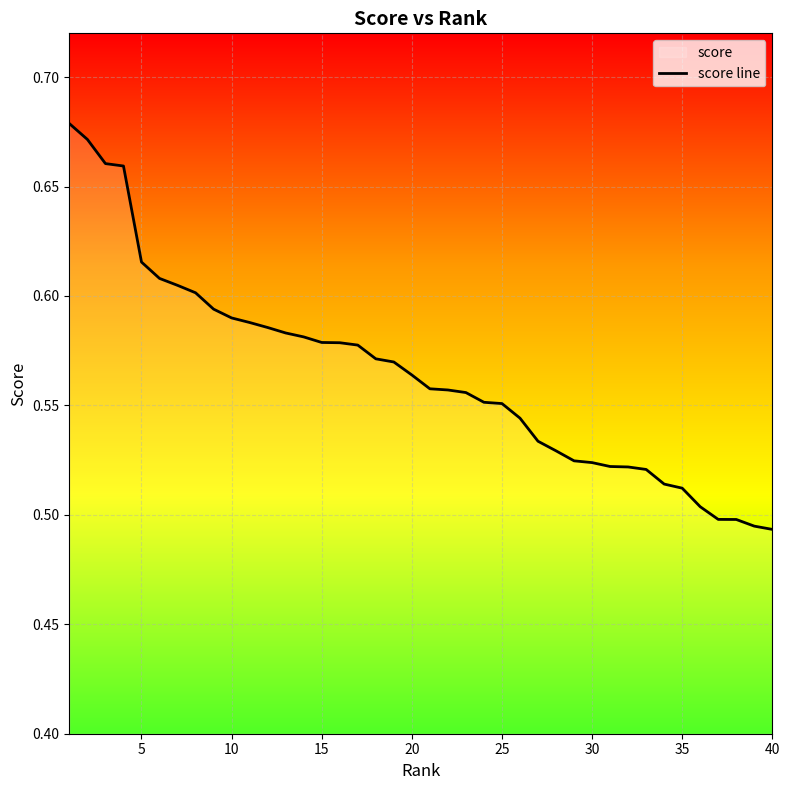

The value at 5 is 0.4. True or false?

False